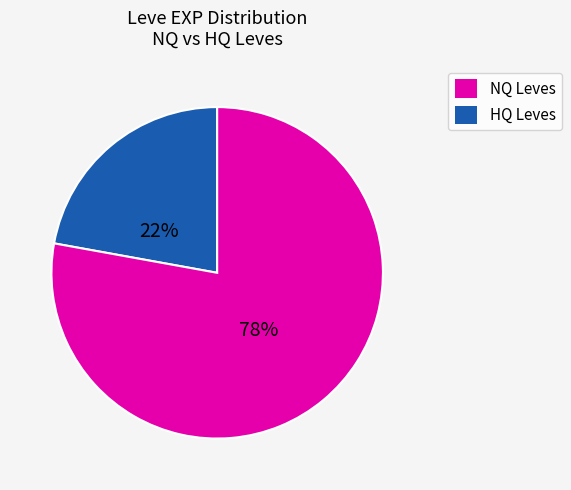

Is there any slice that represents more than half of the pie?

Yes